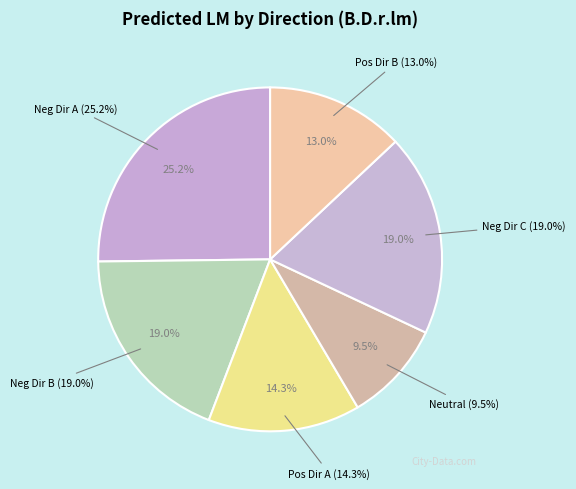

Does -1 represent more than half of the total?

No